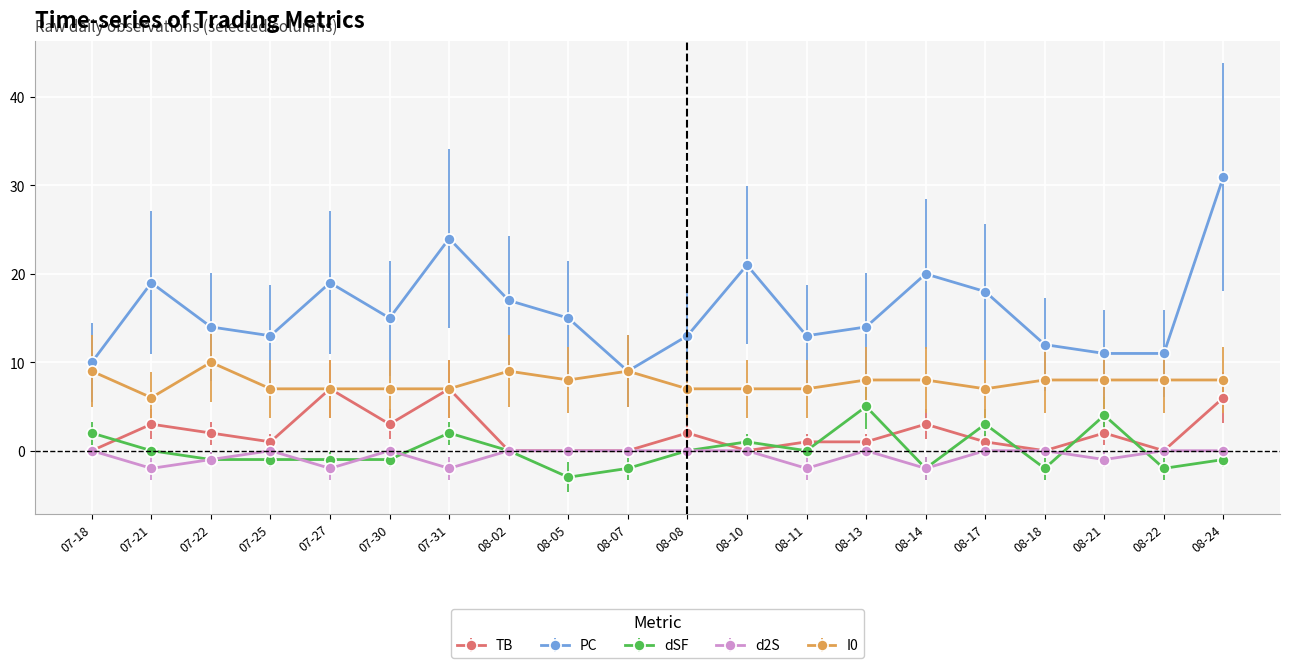

True or false: PC has a value of 19 at 07-27.

True